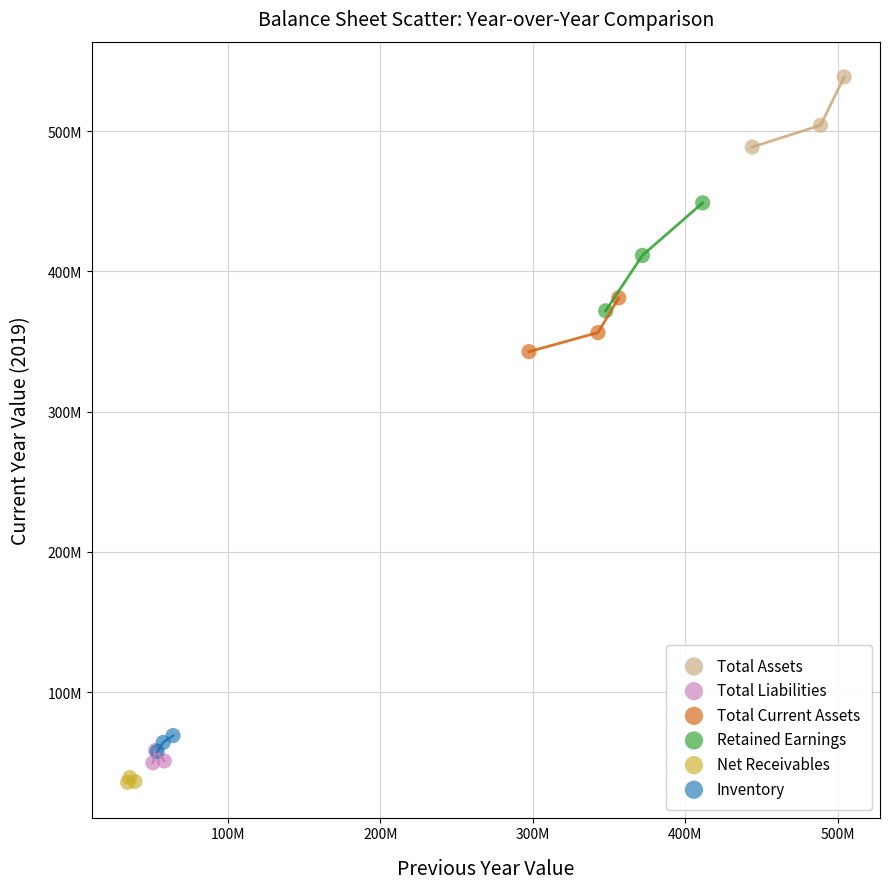

What are all the series names shown in the legend?

Total Assets, Total Liabilities, Total Current Assets, Retained Earnings, Net Receivables, Inventory